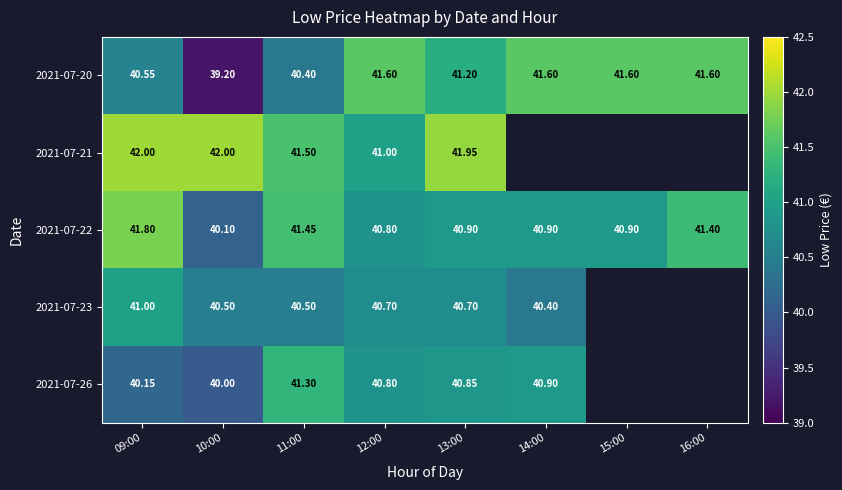

Is the value of 2021-07-22 at 09:00 greater than the value of 2021-07-21 at 12:00?

Yes